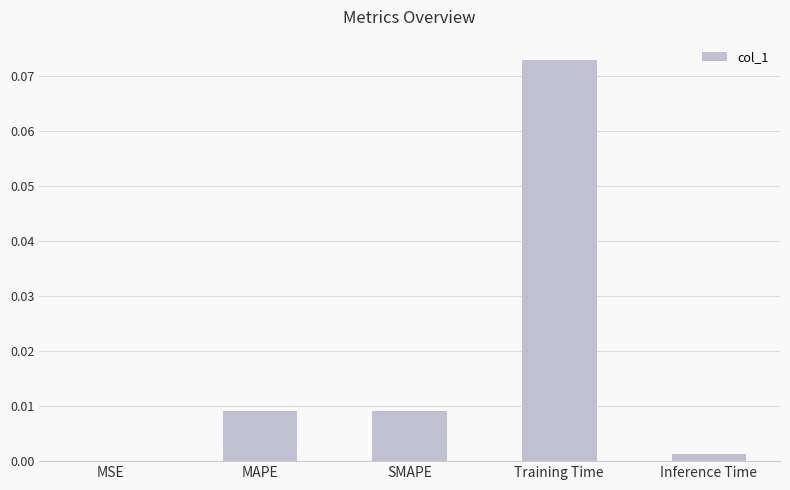

Which has a higher value, Inference Time or SMAPE?

SMAPE